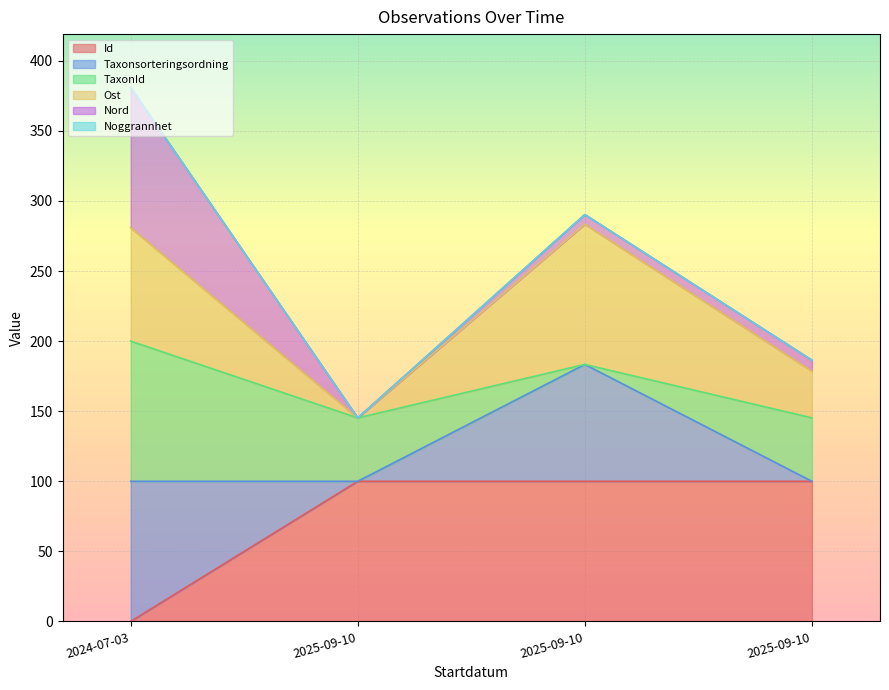

True or false: Taxonsorteringsordning has more than 0 interior local peaks.

True